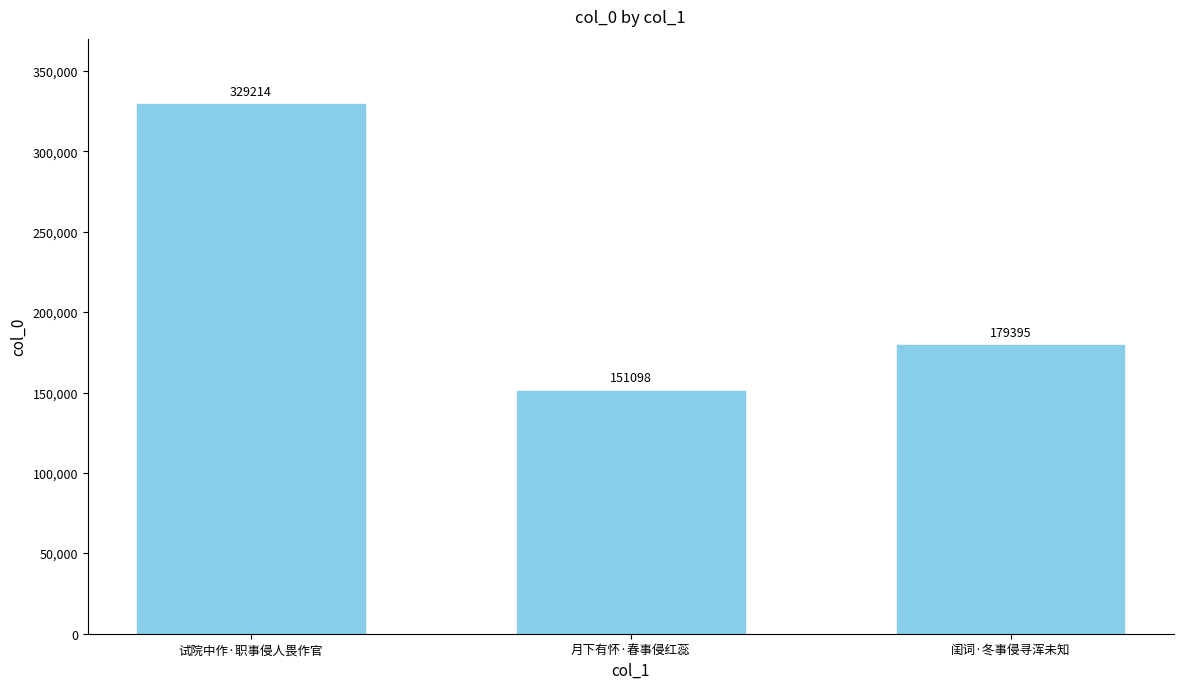

How many data points are less than 179395?

1